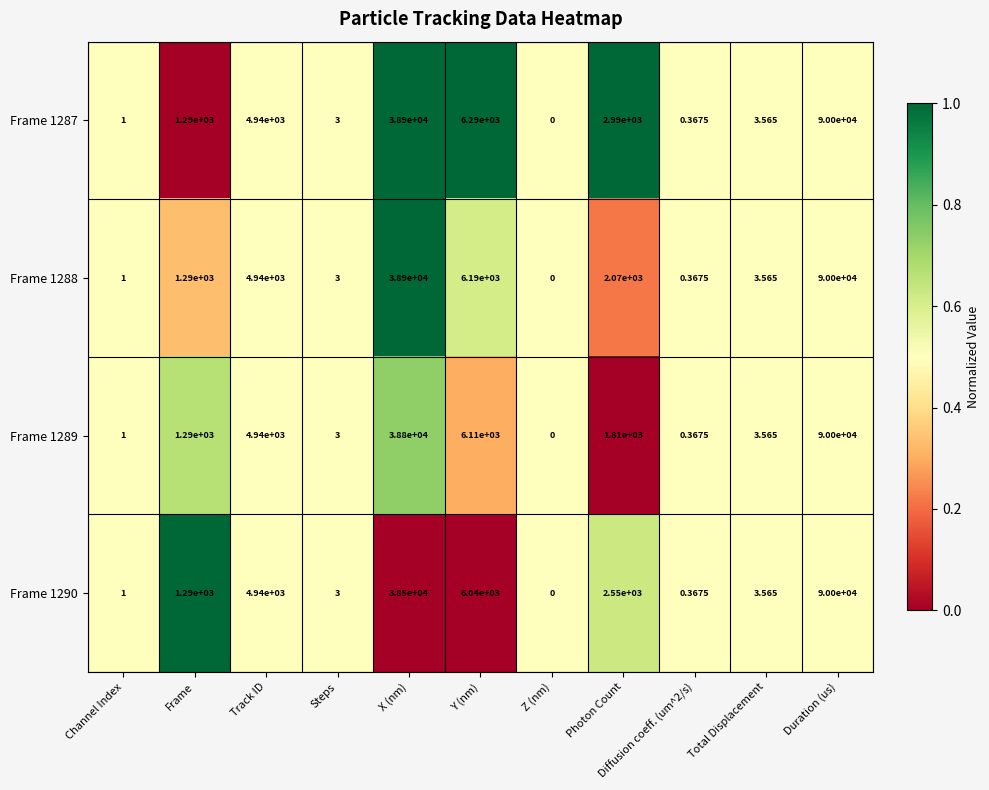

Which category has the highest value across all series?

Duration (us)